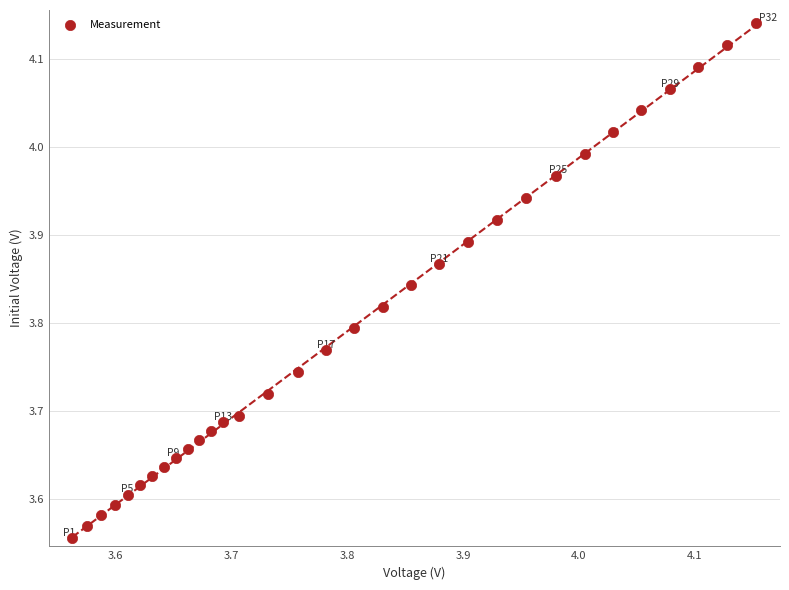

What is the range of X values (max minus min)?

0.6